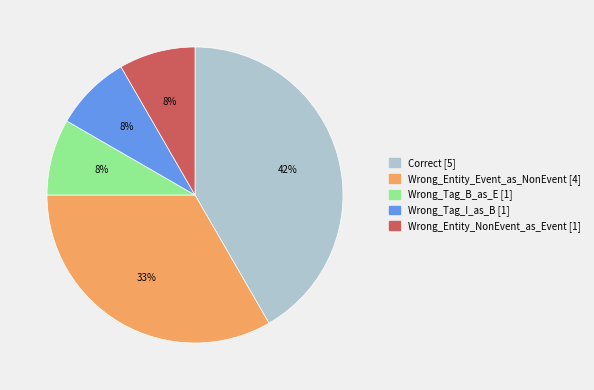

The Wrong_Tag_I_as_B slice represents 8% of the pie. True or false?

True